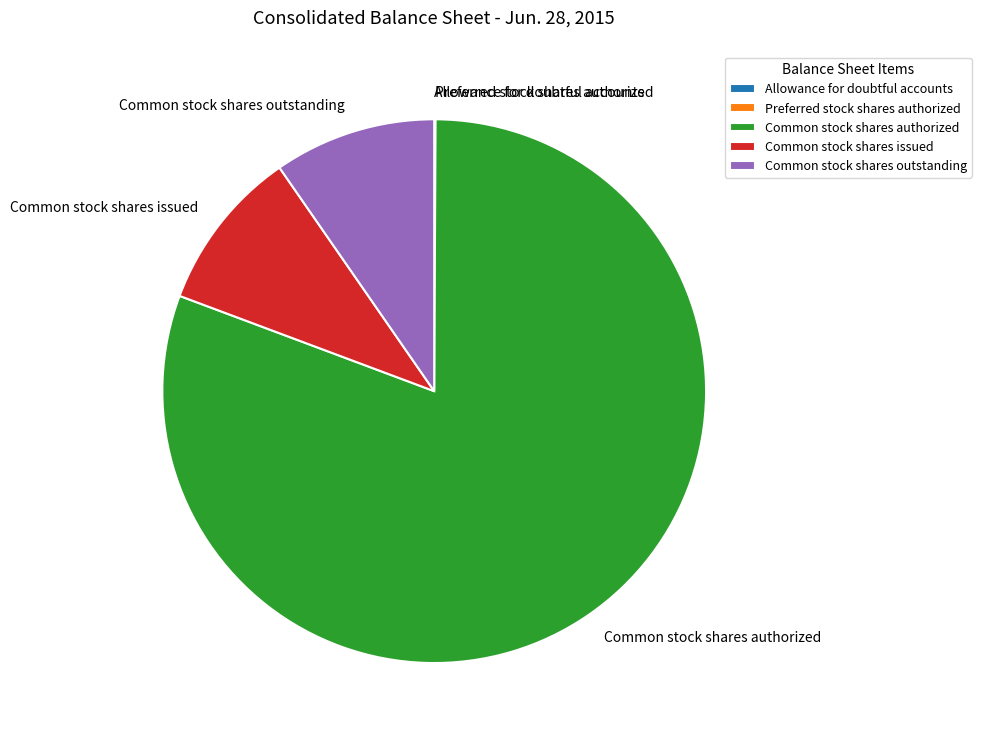

What is the majority slice?

Common stock shares authorized